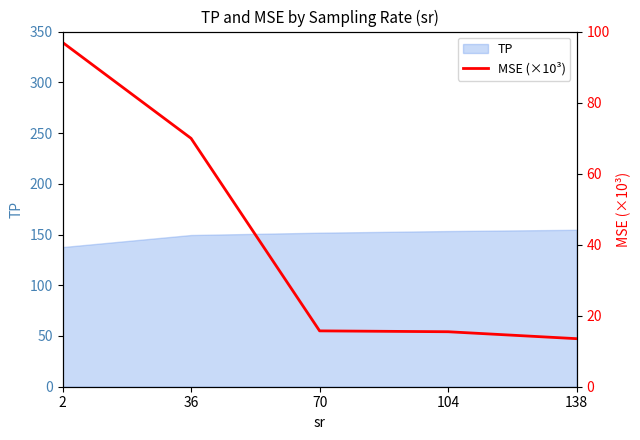

The chart shows a value of 23.2 at 138. True or false?

False